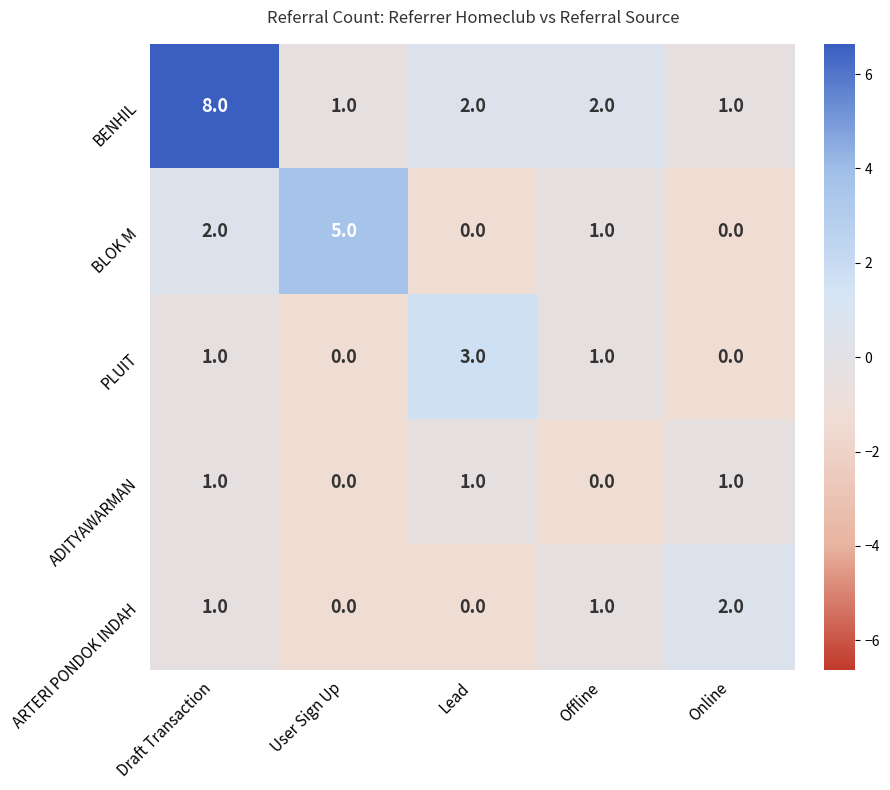

Reading left to right, what are all the values shown in this chart?

BENHIL: Draft Transaction=8	User Sign Up=1	Lead=2	Offline=2	Online=1
BLOK M: Draft Transaction=2	User Sign Up=5	Lead=0	Offline=1	Online=0
PLUIT: Draft Transaction=1	User Sign Up=0	Lead=3	Offline=1	Online=0
ADITYAWARMAN: Draft Transaction=1	User Sign Up=0	Lead=1	Offline=0	Online=1
ARTERI PONDOK INDAH: Draft Transaction=1	User Sign Up=0	Lead=0	Offline=1	Online=2